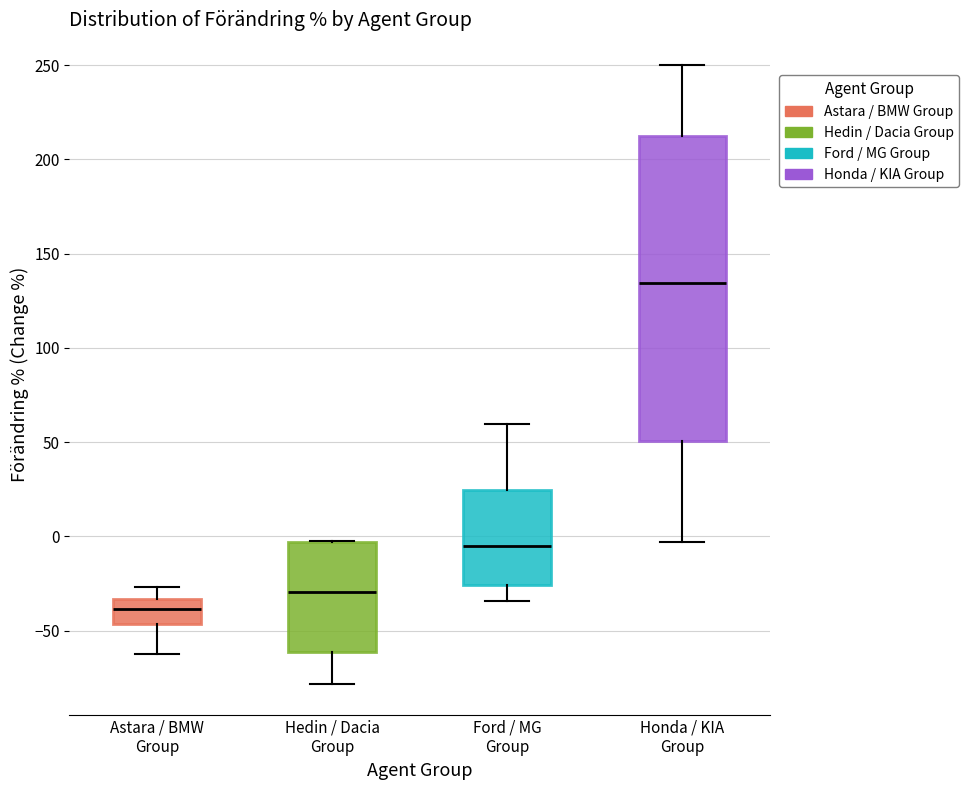

Which box's median line is the highest?

Honda / KIA Group